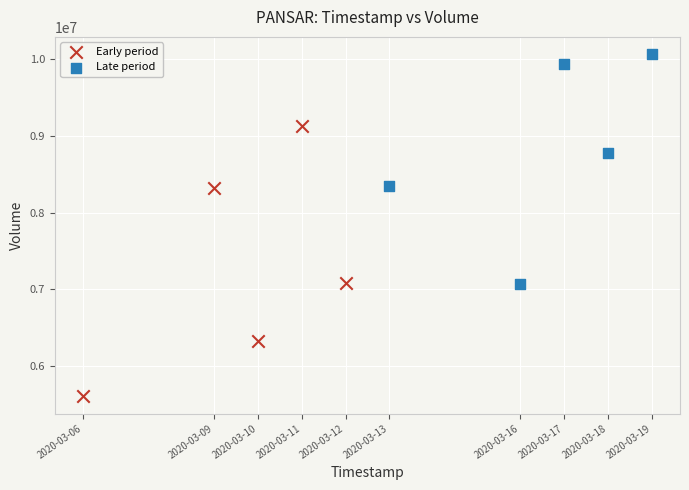

Which series has the largest Y range (max minus min)?

Early period